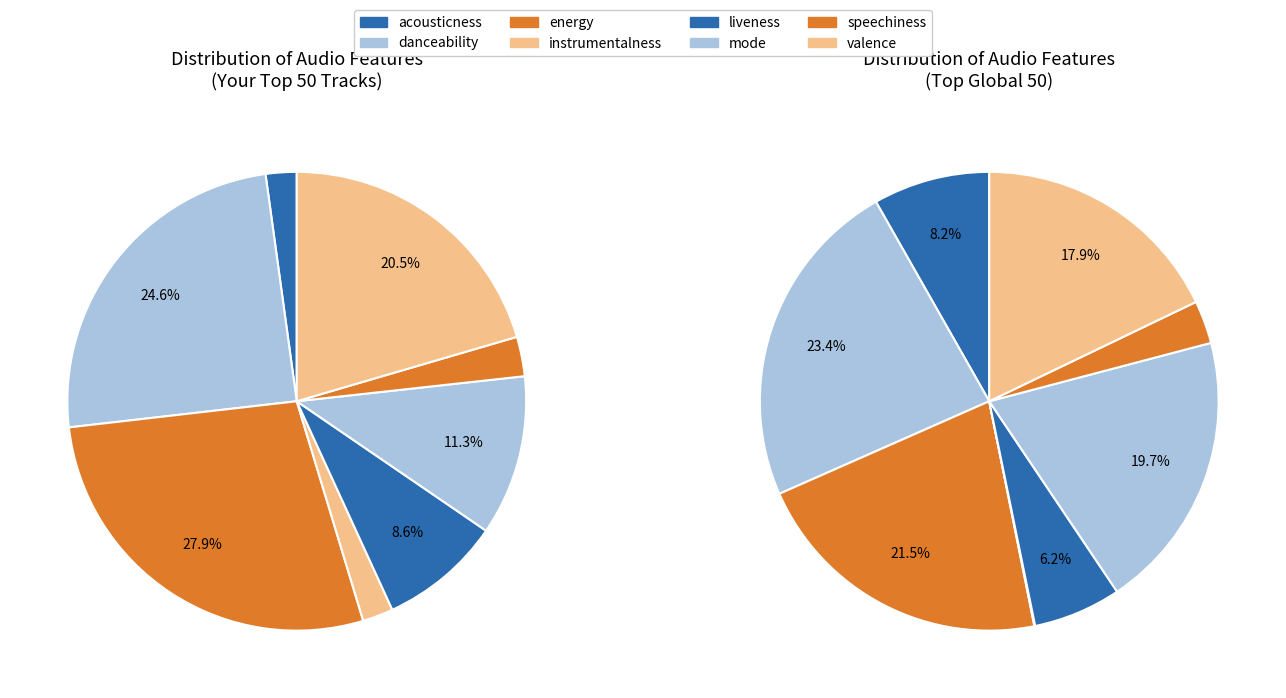

Which series has the largest range (max minus min)?

Your Top 50 Tracks